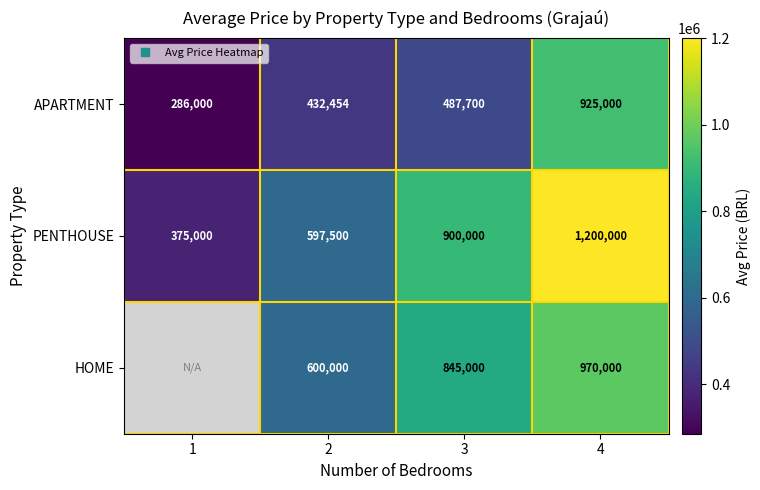

What is the sum of the PENTHOUSE values at 1 and 4?

1575000